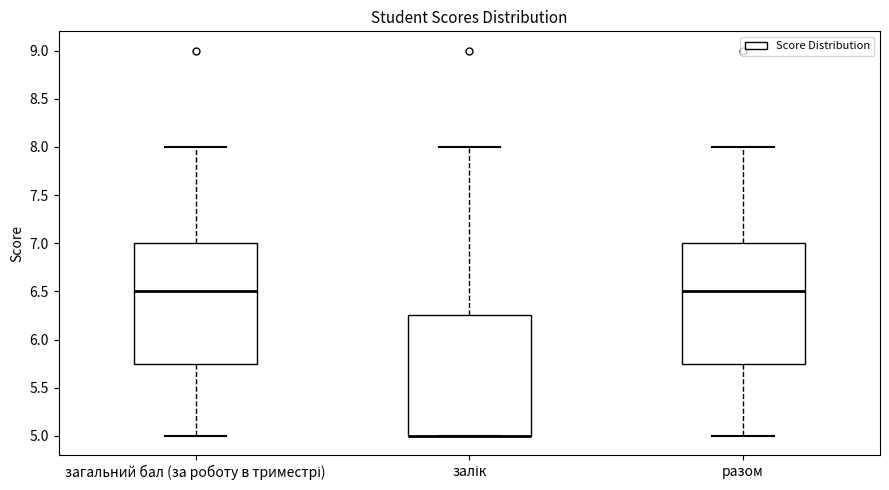

Where does the upper whisker of the box for залік end on the y-axis? The values are not printed on the chart, so give them approximately, as read against the axis.

8.00